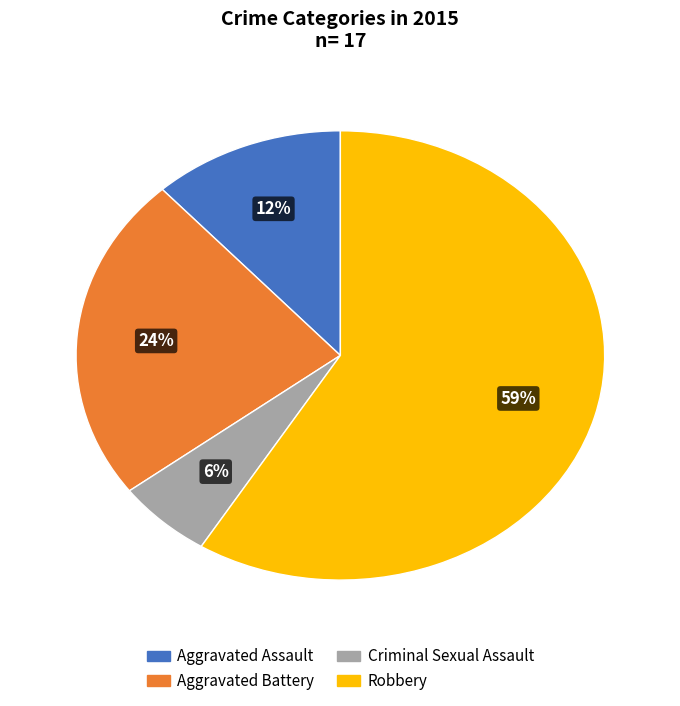

What percentage is the Aggravated Assault slice, to the nearest percent?

12%